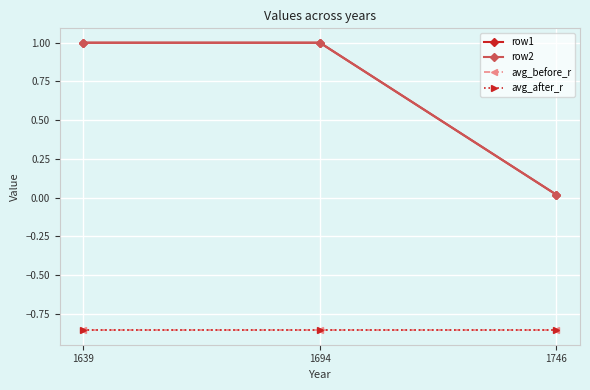

Does the chart have visible grid lines?

Yes